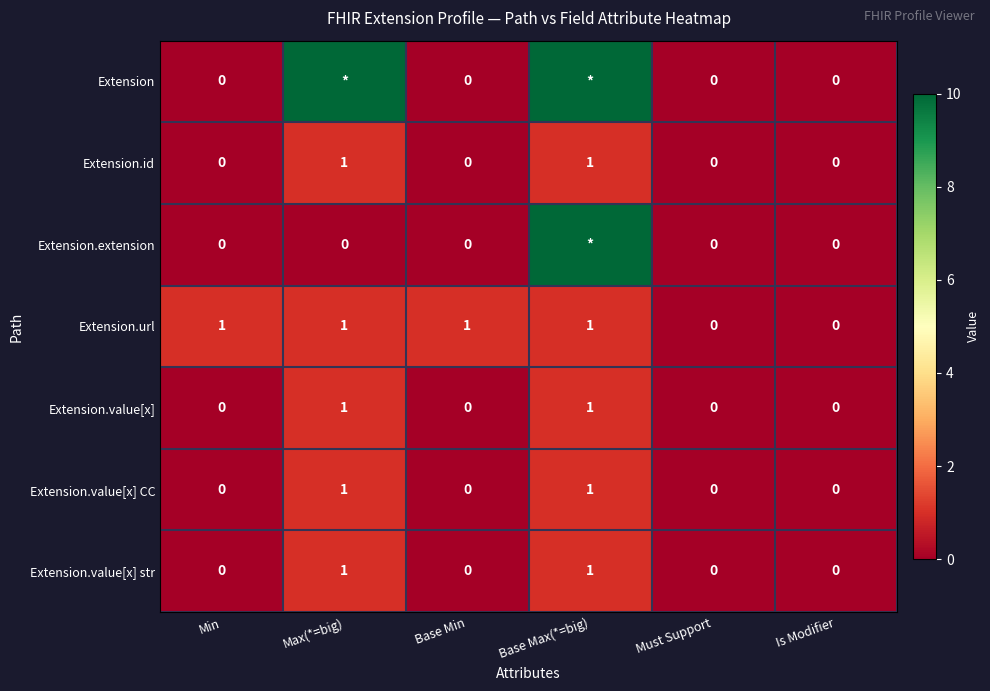

Is the value of Extension.url at Base Min greater than the value of Extension.value[x] str at Is Modifier?

Yes